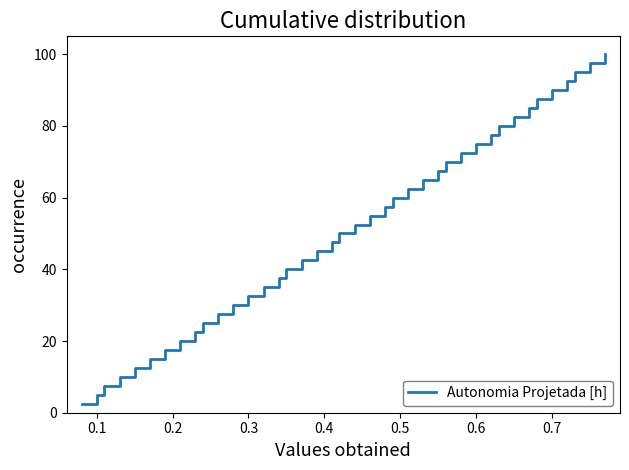

What is the difference between the maximum and minimum values?

97.5